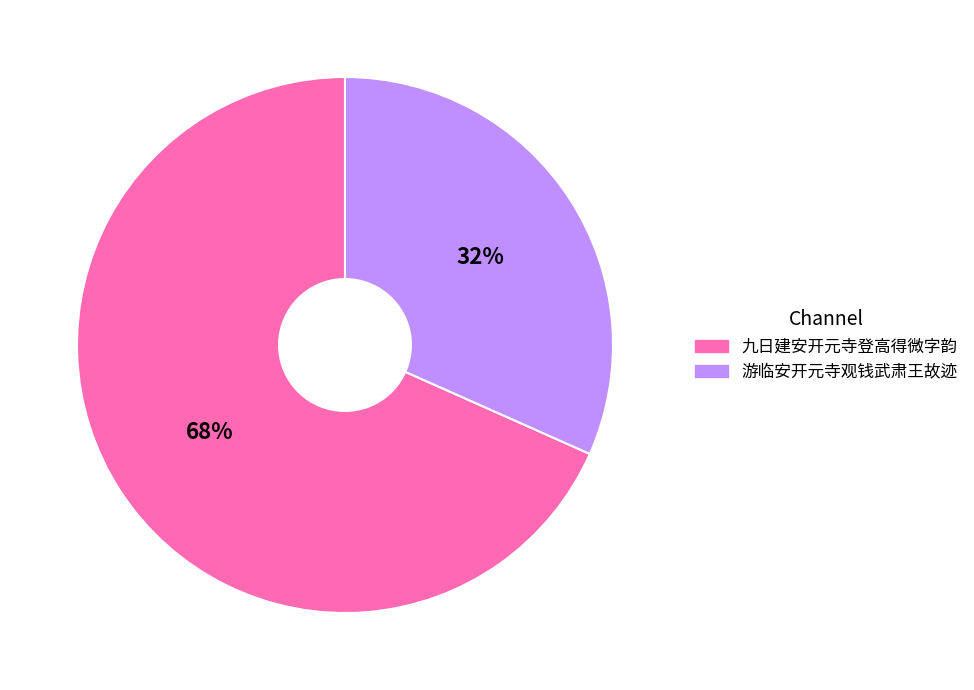

To the nearest percent, what percentage of the pie is 游临安开元寺观钱武肃王故迹?

32%